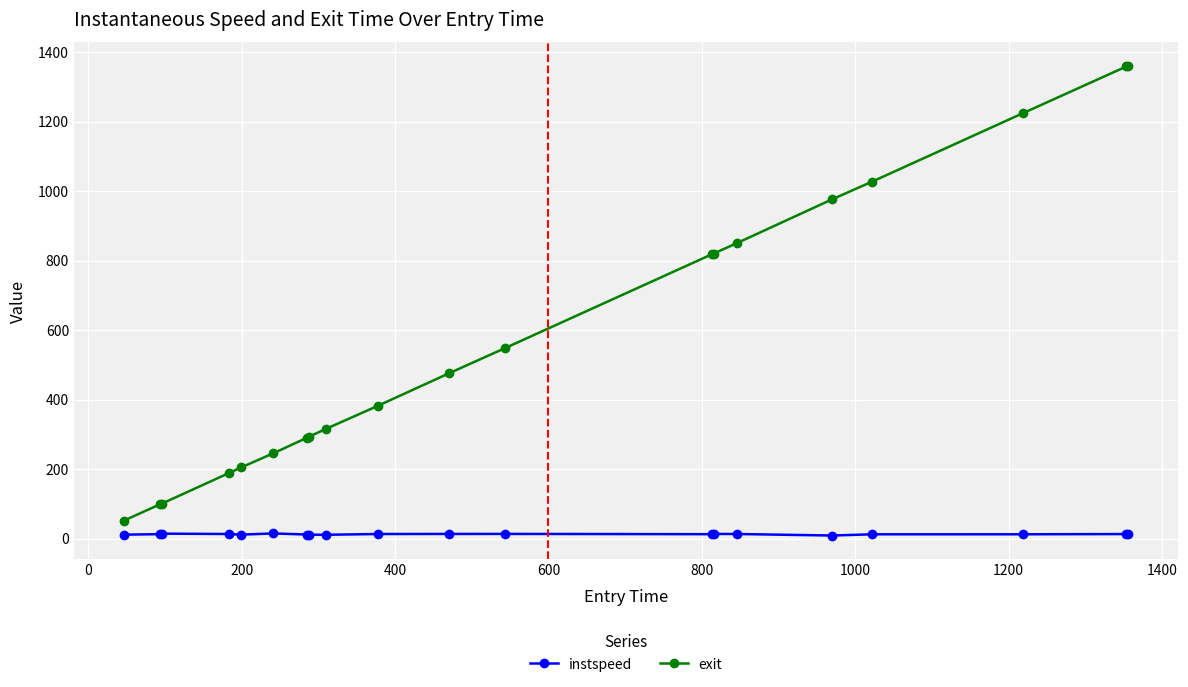

List the series in order of their overall mean, lowest first.

instspeed, exit